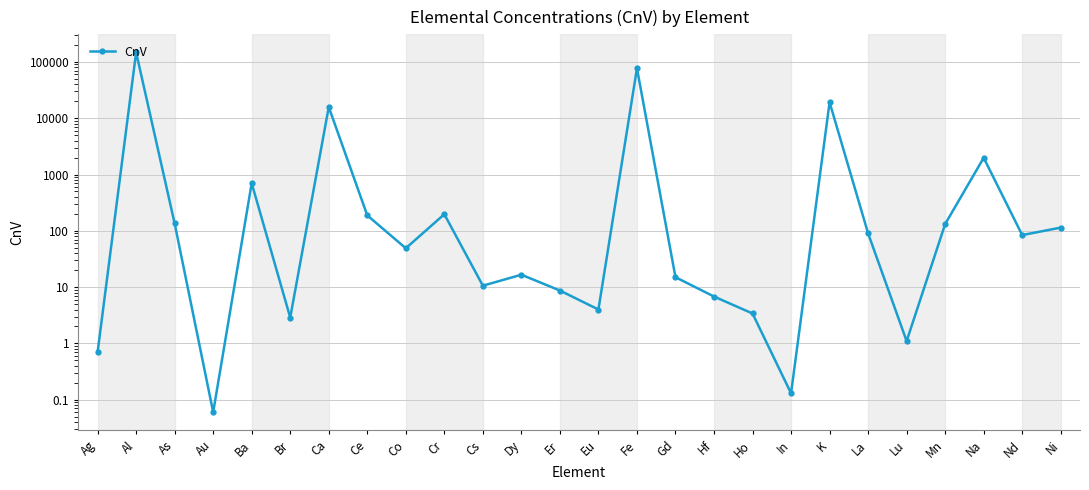

Reading left to right, list all the values displayed in this chart.

Ag=0.7	Al=148000.0	As=135.0	Au=0.1	Ba=700.0	Br=2.9	Ca=15800.0	Ce=188.0	Co=49.0	Cr=197.0	Cs=10.6	Dy=16.6	Er=8.7	Eu=4.0	Fe=77000.0	Gd=15.0	Hf=6.8	Ho=3.4	In=0.1	K=19200.0	La=90.0	Lu=1.1	Mn=132.0	Na=1980.0	Nd=84.0	Ni=114.0